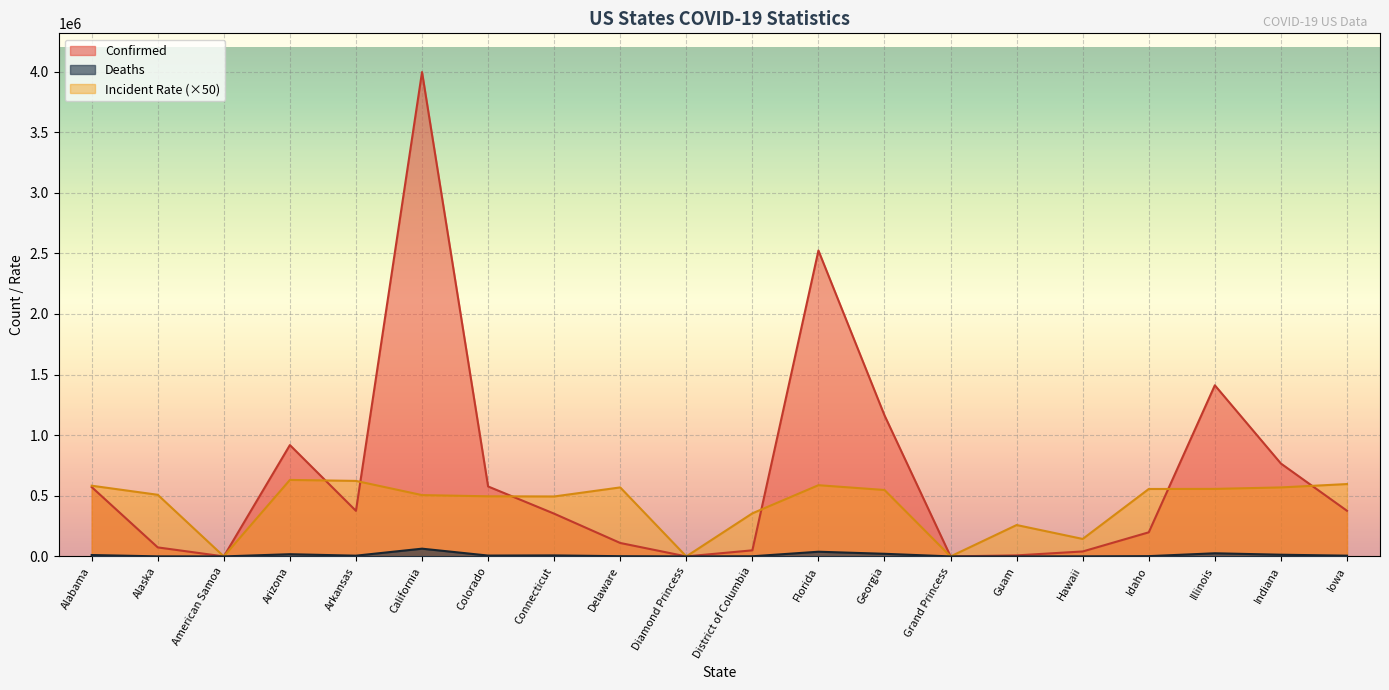

Which label corresponds to the smallest value in the chart?

American Samoa